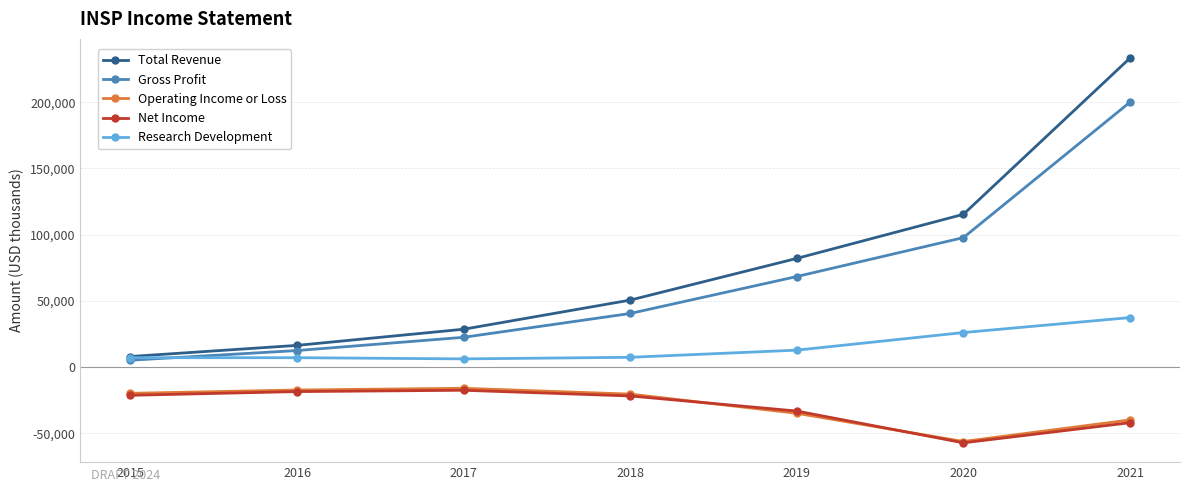

True or false: Total Revenue and Net Income intersect in this chart.

False